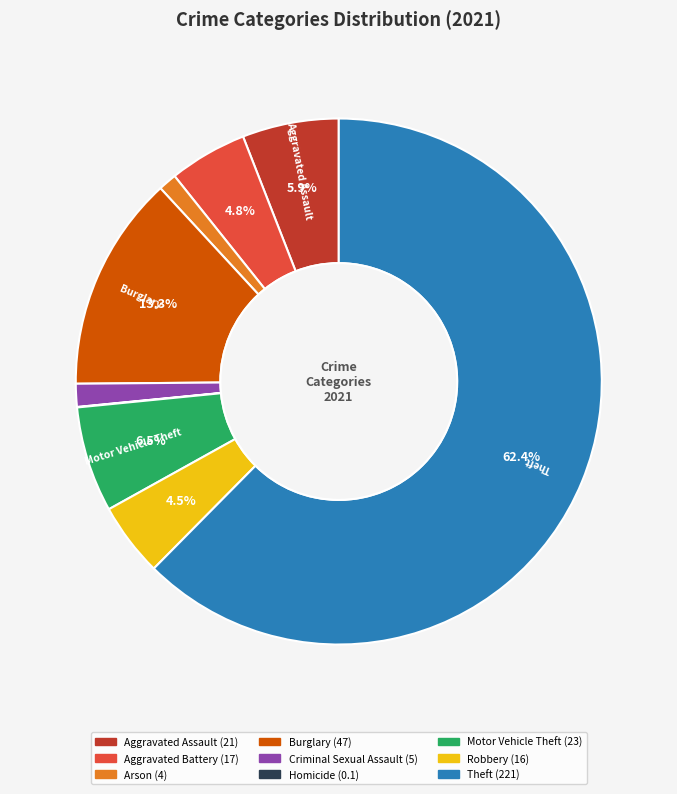

Does any single category account for the majority?

Yes